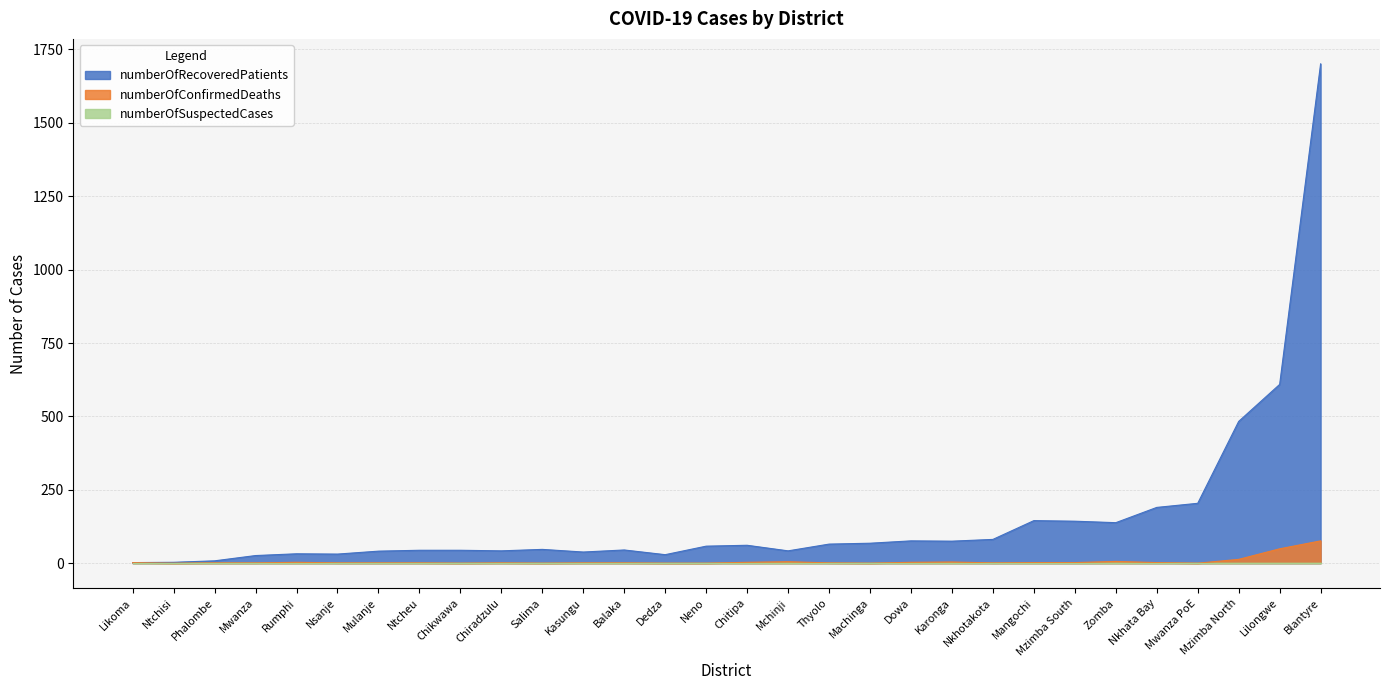

At how many categories does at least one series exceed 682?

1